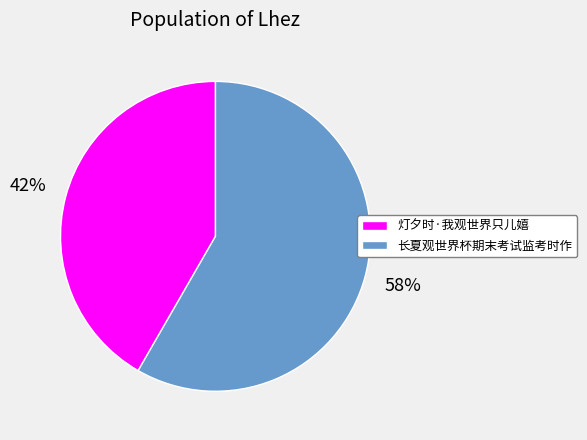

The 长夏观世界杯期末考试监考时作 slice represents 58% of the pie. True or false?

True